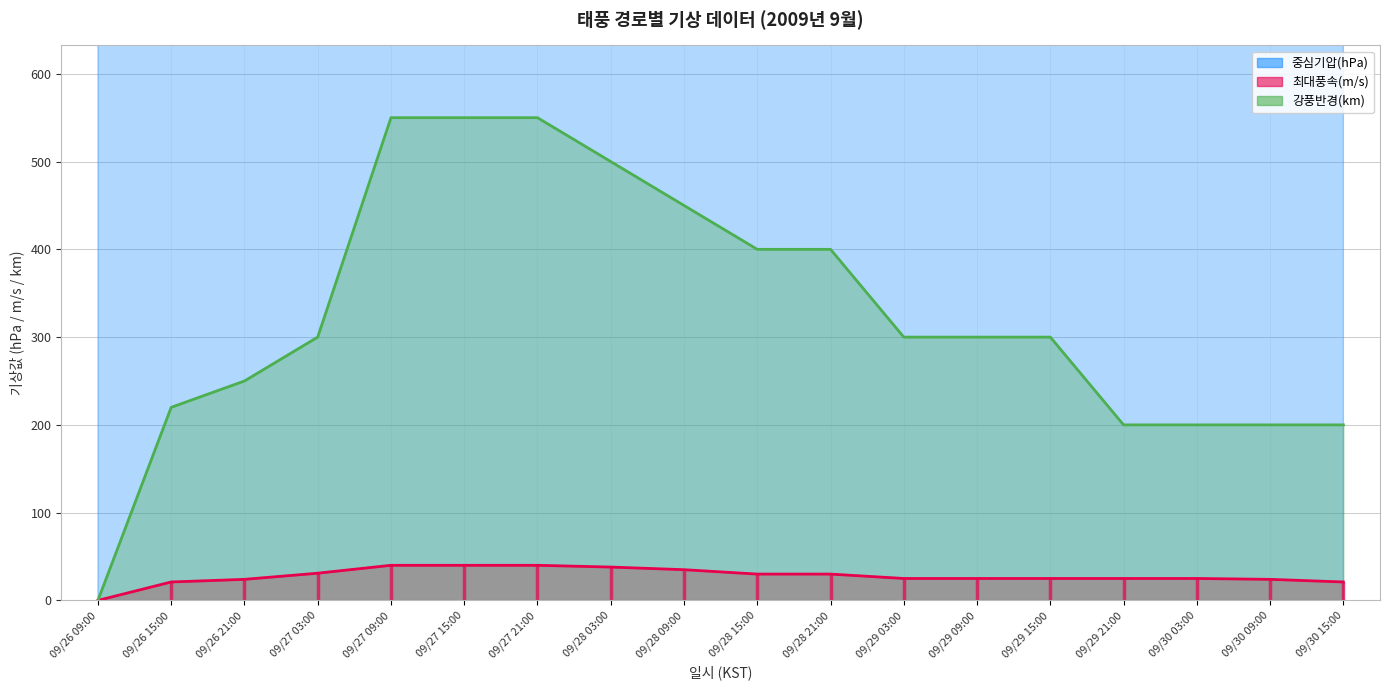

True or false: 중심기압(hPa) has more than 1 points higher than both neighbors.

False